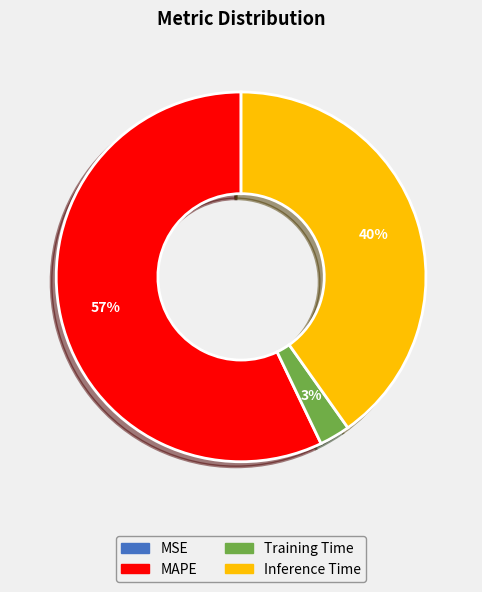

To the nearest percent, what is the difference between the largest and smallest slice percentages?

57%